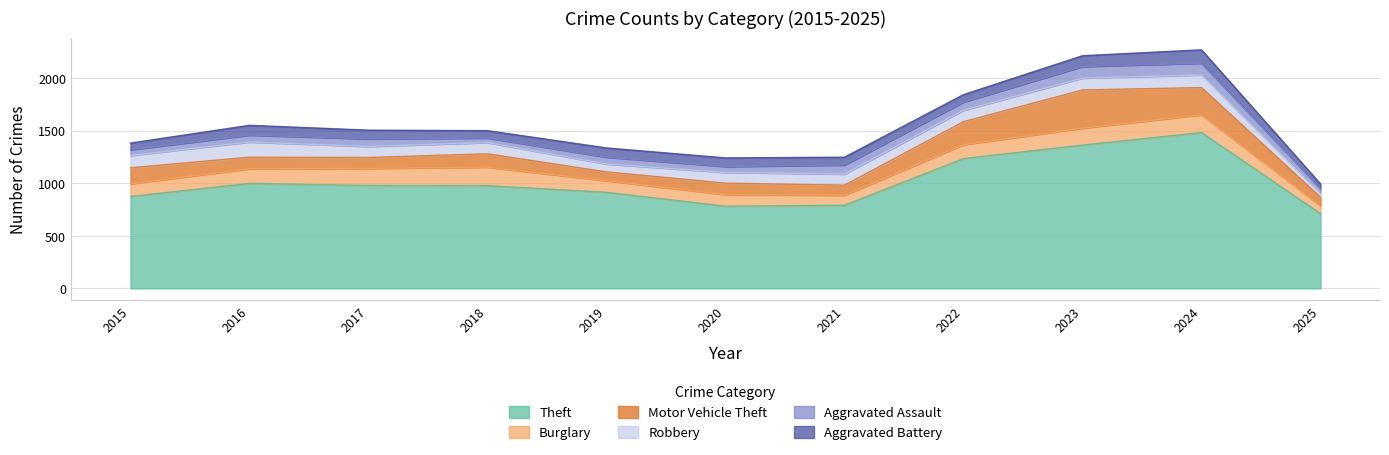

Which has a higher value, 2015 or 2021?

2015